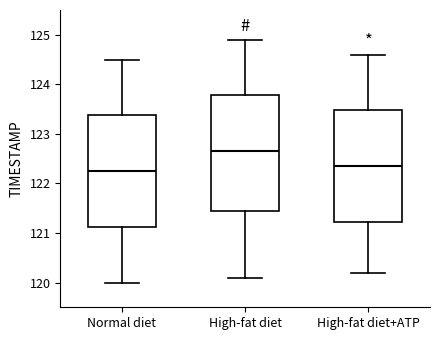

Reading left to right, transcribe this box plot: for each box, give where its median line is, the range the box spans, and where its two whiskers end, as read against the y-axis. The values are not printed on the chart, so give them approximately, as read against the axis.

Normal diet: median 122.3, box 121.1 to 123.4, whiskers 120.0 to 124.5
High-fat diet: median 122.7, box 121.5 to 123.8, whiskers 120.1 to 124.9
High-fat diet+ATP: median 122.4, box 121.2 to 123.5, whiskers 120.2 to 124.6